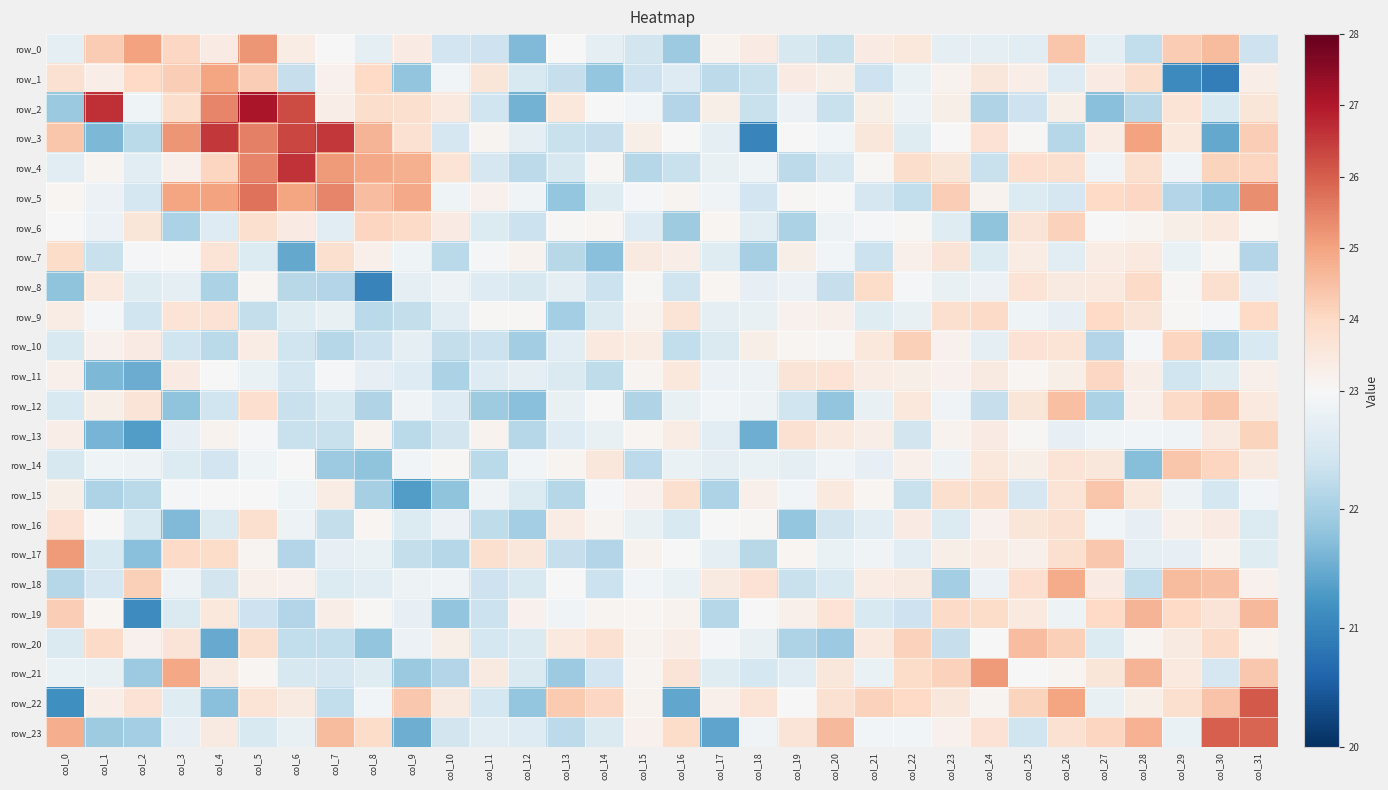

Reading left to right, list all the values displayed in this chart.

row_0: 22.7	24.3	25.0	24.0	23.4	25.2	23.4	23.0	22.7	23.4	22.4	22.4	21.7	23.0	22.7	22.5	21.9	23.2	23.4	22.5	22.3	23.4	23.5	22.7	22.7	22.7	24.4	22.7	22.3	24.3	24.6	22.4
row_1: 23.8	23.3	24.0	24.2	25.0	24.2	22.3	23.2	24.0	21.8	22.9	23.6	22.5	22.3	21.8	22.4	22.6	22.2	22.3	23.4	23.3	22.4	22.8	23.2	23.6	23.4	22.6	23.4	23.9	21.1	20.9	23.3
row_2: 21.9	26.7	22.9	23.9	25.4	27.1	26.3	23.3	23.9	23.8	23.5	22.4	21.6	23.5	23.0	22.9	22.1	23.3	22.3	22.8	22.3	23.3	22.8	23.3	22.1	22.4	23.3	21.7	22.2	23.7	22.5	23.6
row_3: 24.4	21.6	22.2	25.2	26.5	25.5	26.3	26.5	24.7	23.8	22.5	23.1	22.7	22.3	22.3	23.3	23.0	22.7	21.0	23.0	22.9	23.6	22.6	23.0	23.7	23.0	22.2	23.4	25.0	23.5	21.5	24.2
row_4: 22.7	23.2	22.7	23.2	24.1	25.4	26.6	25.1	24.9	24.8	23.7	22.5	22.2	22.5	23.1	22.2	22.3	22.8	22.9	22.2	22.5	23.0	23.9	23.6	22.3	23.8	23.8	22.9	23.8	22.9	24.1	24.1
row_5: 23.1	22.8	22.5	25.0	25.0	25.7	25.0	25.4	24.6	24.9	22.9	23.2	22.9	21.8	22.6	23.0	23.1	22.9	22.4	23.0	23.0	22.5	22.3	24.2	23.2	22.6	22.5	24.0	24.0	22.1	21.8	25.3
row_6: 23.0	22.8	23.6	22.0	22.6	23.8	23.4	22.7	24.1	24.0	23.4	22.6	22.4	23.1	23.1	22.6	21.9	23.1	22.7	22.1	22.8	23.0	23.1	22.6	21.8	23.7	24.1	23.0	23.1	23.3	23.5	23.0
row_7: 23.9	22.3	23.0	23.0	23.7	22.6	21.5	23.8	23.2	22.9	22.2	22.9	23.2	22.2	21.7	23.5	23.3	22.6	22.0	23.3	22.9	22.3	23.2	23.6	22.6	23.4	22.7	23.4	23.5	22.8	23.1	22.1
row_8: 21.8	23.5	22.6	22.7	22.0	23.1	22.2	22.1	21.0	22.7	22.9	22.6	22.5	22.7	22.4	23.1	22.4	23.1	22.7	22.8	22.3	23.9	22.9	22.8	22.8	23.7	23.5	23.5	24.0	23.1	23.8	22.8
row_9: 23.4	23.0	22.4	23.7	23.7	22.3	22.6	22.8	22.2	22.3	22.7	23.1	23.1	22.0	22.6	23.2	23.7	22.7	22.8	23.2	23.3	22.6	22.8	23.8	24.0	22.9	22.8	24.0	23.7	23.1	22.9	24.0
row_10: 22.5	23.2	23.4	22.4	22.2	23.4	22.4	22.2	22.4	22.7	22.3	22.4	22.0	22.7	23.5	23.4	22.3	22.6	23.3	23.1	23.1	23.5	24.2	23.2	22.7	23.7	23.7	22.1	22.9	24.1	22.1	22.5
row_11: 23.3	21.6	21.5	23.4	23.0	22.8	22.5	22.9	22.8	22.6	22.1	22.6	22.7	22.6	22.2	23.1	23.5	22.8	22.9	23.6	23.7	23.4	23.3	23.2	23.4	23.1	23.3	24.0	23.3	22.4	22.6	23.2
row_12: 22.5	23.3	23.6	21.8	22.4	23.8	22.3	22.5	22.1	22.9	22.6	21.9	21.8	22.8	23.0	22.1	22.8	22.9	22.8	22.4	21.8	22.8	23.5	22.9	22.3	23.6	24.5	22.1	23.2	23.9	24.4	23.5
row_13: 23.3	21.6	21.3	22.8	23.2	23.0	22.3	22.3	23.2	22.2	22.4	23.2	22.1	22.6	22.8	23.1	23.4	22.7	21.5	23.8	23.5	23.3	22.4	23.2	23.4	23.1	22.8	22.9	22.9	22.9	23.4	24.1
row_14: 22.5	22.9	22.8	22.6	22.4	22.9	23.0	21.9	21.8	22.9	23.0	22.2	22.9	23.1	23.6	22.2	22.8	22.7	22.8	22.7	22.9	22.7	23.3	22.9	23.5	23.3	23.7	23.6	21.7	24.4	24.1	23.5
row_15: 23.3	22.1	22.2	23.0	23.0	23.0	22.9	23.4	22.0	21.3	21.8	22.9	22.6	22.2	23.0	23.2	23.8	22.1	23.3	22.9	23.5	23.1	22.3	23.8	23.9	22.5	23.7	24.4	23.5	22.8	22.5	22.9
row_16: 23.7	23.0	22.5	21.7	22.6	23.8	22.9	22.3	23.1	22.6	22.8	22.2	22.0	23.4	23.1	22.8	22.5	23.0	23.1	21.8	22.5	22.7	23.4	22.6	23.2	23.6	23.7	22.9	22.8	23.2	23.4	22.6
row_17: 25.1	22.6	21.7	24.0	23.9	23.1	22.1	22.7	22.8	22.3	22.1	23.8	23.6	22.3	22.1	23.2	23.0	22.7	22.2	23.1	22.8	22.9	22.7	23.3	23.4	23.3	23.8	24.3	22.7	22.8	23.2	22.6
row_18: 22.1	22.5	24.2	22.8	22.4	23.3	23.2	22.6	22.7	22.8	22.9	22.4	22.6	23.0	22.4	22.9	22.8	23.5	23.7	22.3	22.5	23.4	23.5	22.0	22.8	23.9	24.8	23.4	22.3	24.6	24.5	23.2
row_19: 24.2	23.1	21.1	22.6	23.5	22.4	22.1	23.3	23.1	22.8	21.8	22.4	23.2	22.9	23.1	23.1	23.2	22.2	23.0	23.3	23.7	22.5	22.4	24.0	23.9	23.5	22.8	24.0	24.7	24.0	23.6	24.6
row_20: 22.6	24.0	23.2	23.7	21.5	23.8	22.3	22.3	21.8	22.8	23.3	22.5	22.6	23.5	23.8	23.2	23.3	23.0	22.8	22.1	21.9	23.5	24.2	22.3	23.0	24.5	24.2	22.6	23.1	23.4	24.0	23.2
row_21: 22.8	22.8	21.9	24.9	23.5	23.1	22.5	22.5	22.6	21.9	22.1	23.4	22.6	21.9	22.4	23.1	23.6	22.6	22.5	22.7	23.6	22.8	23.9	24.1	25.1	23.0	23.1	23.6	24.7	23.5	22.5	24.3
row_22: 21.2	23.3	23.7	22.6	21.7	23.7	23.4	22.3	22.9	24.3	23.4	22.5	21.8	24.3	24.0	23.2	21.5	23.2	23.7	23.0	23.8	24.2	24.0	23.6	23.1	24.1	25.0	22.8	23.3	23.8	24.4	26.1
row_23: 24.8	21.9	22.0	22.8	23.4	22.5	22.8	24.6	23.9	21.5	22.5	22.7	22.6	22.2	22.6	23.2	23.9	21.4	22.9	23.7	24.6	22.9	22.9	23.2	23.7	22.4	23.7	24.1	24.7	22.8	26.0	25.9